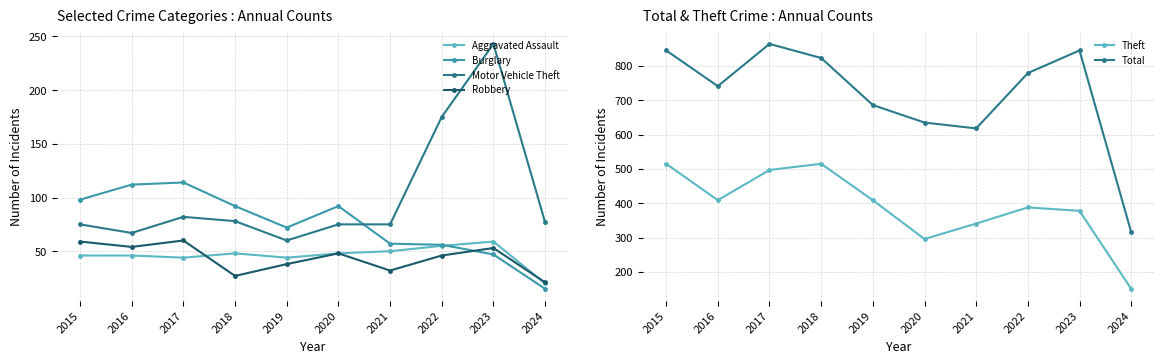

Reading left to right, transcribe all the data shown in this chart.

Aggravated Assault: 2015=46	2016=46	2017=44	2018=48	2019=44	2020=48	2021=50	2022=55	2023=59	2024=20
Burglary: 2015=98	2016=112	2017=114	2018=92	2019=72	2020=92	2021=57	2022=56	2023=47	2024=15
Motor Vehicle Theft: 2015=75	2016=67	2017=82	2018=78	2019=60	2020=75	2021=75	2022=175	2023=243	2024=77
Robbery: 2015=59	2016=54	2017=60	2018=27	2019=38	2020=48	2021=32	2022=46	2023=53	2024=21
Theft: 2015=515	2016=409	2017=497	2018=515	2019=409	2020=296	2021=341	2022=388	2023=378	2024=151
Total: 2015=845	2016=741	2017=864	2018=823	2019=686	2020=635	2021=618	2022=779	2023=845	2024=316